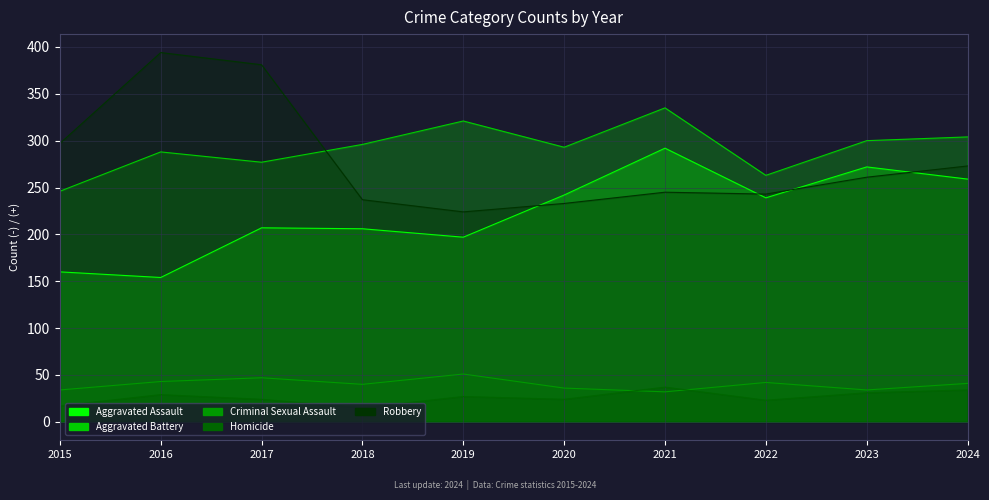

What is the smallest value displayed?

15